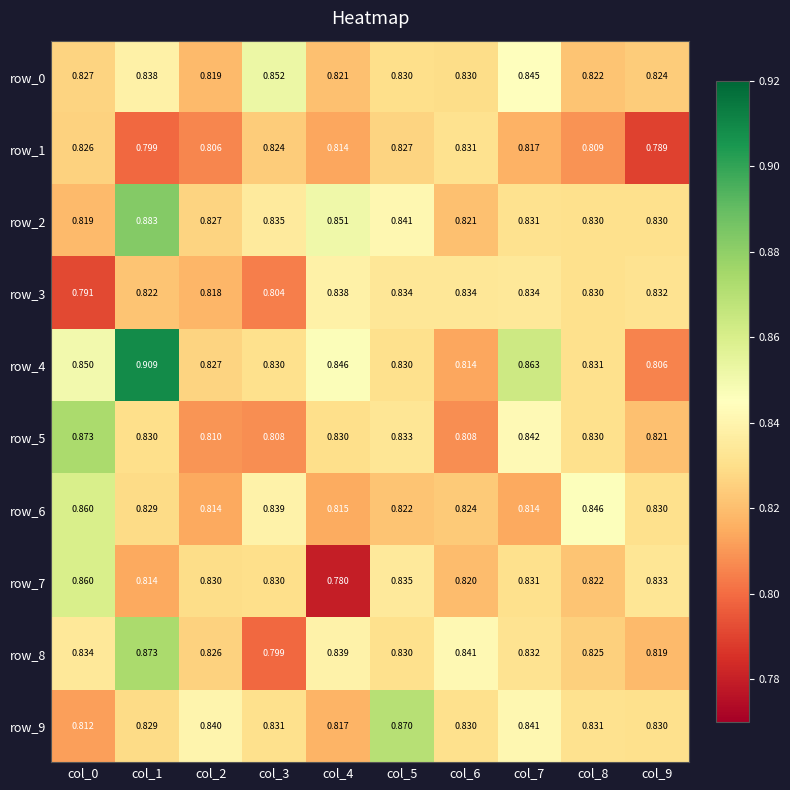

Reading right to left, list all the values displayed in this chart.

row_0: col_9=0.8	col_8=0.8	col_7=0.8	col_6=0.8	col_5=0.8	col_4=0.8	col_3=0.9	col_2=0.8	col_1=0.8	col_0=0.8
row_1: col_9=0.8	col_8=0.8	col_7=0.8	col_6=0.8	col_5=0.8	col_4=0.8	col_3=0.8	col_2=0.8	col_1=0.8	col_0=0.8
row_2: col_9=0.8	col_8=0.8	col_7=0.8	col_6=0.8	col_5=0.8	col_4=0.9	col_3=0.8	col_2=0.8	col_1=0.9	col_0=0.8
row_3: col_9=0.8	col_8=0.8	col_7=0.8	col_6=0.8	col_5=0.8	col_4=0.8	col_3=0.8	col_2=0.8	col_1=0.8	col_0=0.8
row_4: col_9=0.8	col_8=0.8	col_7=0.9	col_6=0.8	col_5=0.8	col_4=0.8	col_3=0.8	col_2=0.8	col_1=0.9	col_0=0.8
row_5: col_9=0.8	col_8=0.8	col_7=0.8	col_6=0.8	col_5=0.8	col_4=0.8	col_3=0.8	col_2=0.8	col_1=0.8	col_0=0.9
row_6: col_9=0.8	col_8=0.8	col_7=0.8	col_6=0.8	col_5=0.8	col_4=0.8	col_3=0.8	col_2=0.8	col_1=0.8	col_0=0.9
row_7: col_9=0.8	col_8=0.8	col_7=0.8	col_6=0.8	col_5=0.8	col_4=0.8	col_3=0.8	col_2=0.8	col_1=0.8	col_0=0.9
row_8: col_9=0.8	col_8=0.8	col_7=0.8	col_6=0.8	col_5=0.8	col_4=0.8	col_3=0.8	col_2=0.8	col_1=0.9	col_0=0.8
row_9: col_9=0.8	col_8=0.8	col_7=0.8	col_6=0.8	col_5=0.9	col_4=0.8	col_3=0.8	col_2=0.8	col_1=0.8	col_0=0.8